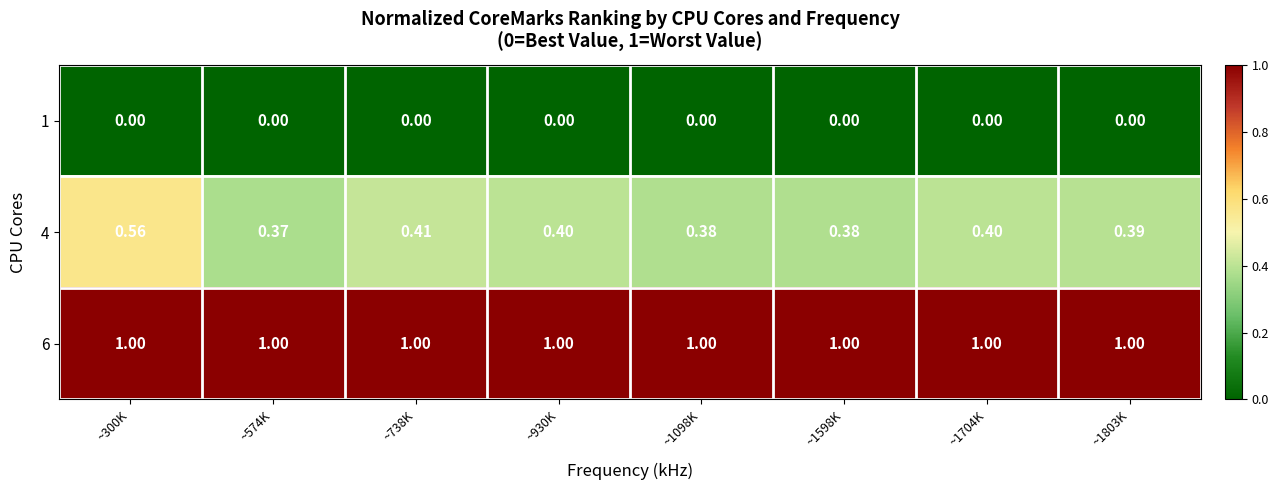

Rank the series by their average value, from lowest to highest.

1, 4, 6